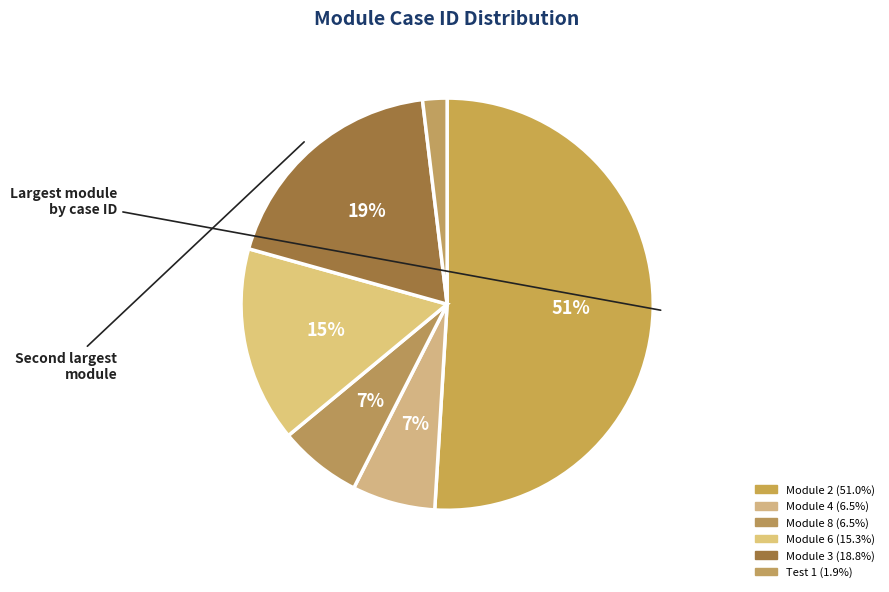

Does Module 4 represent more than half of the total?

No